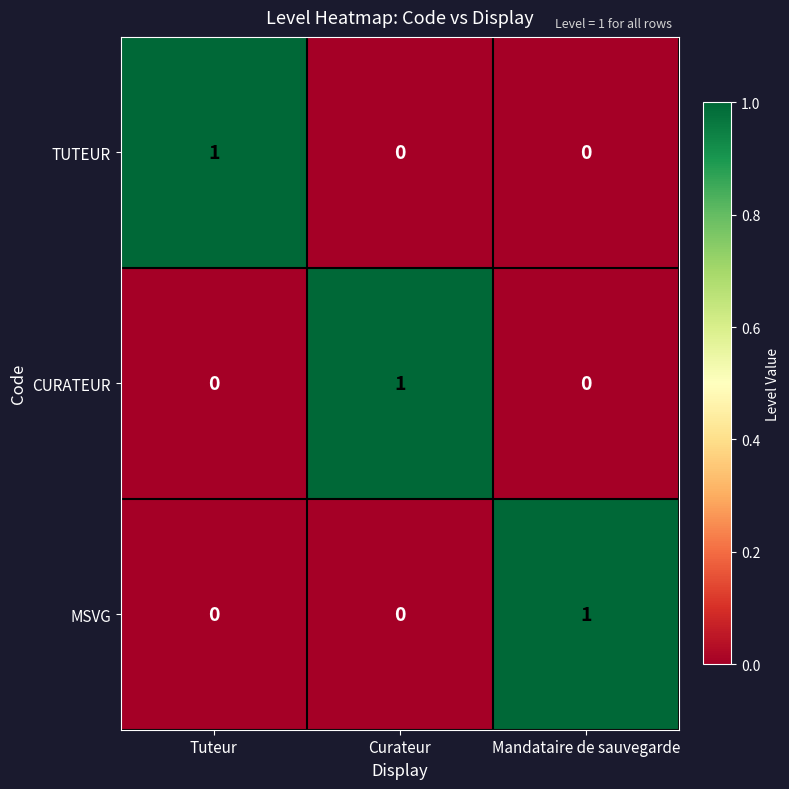

What is the difference between the highest and lowest values at Tuteur?

1